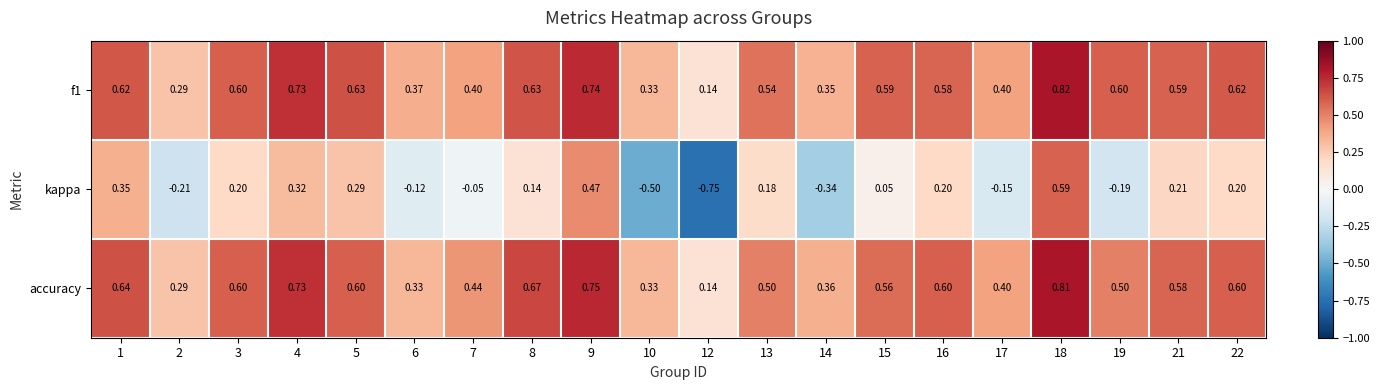

Which series has the largest range (max minus min)?

kappa